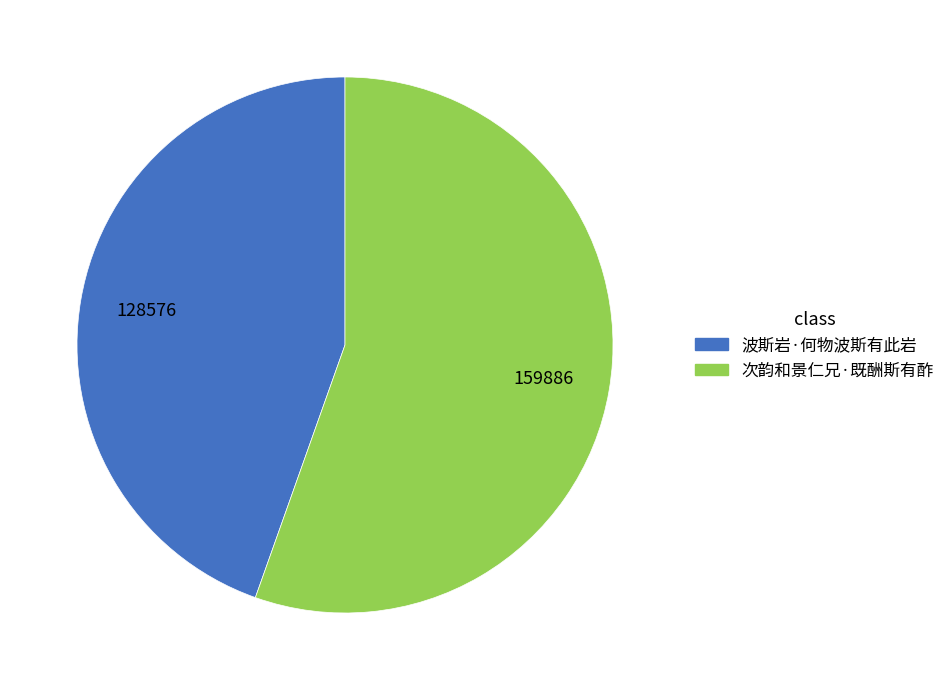

Is there a majority slice in this chart?

Yes